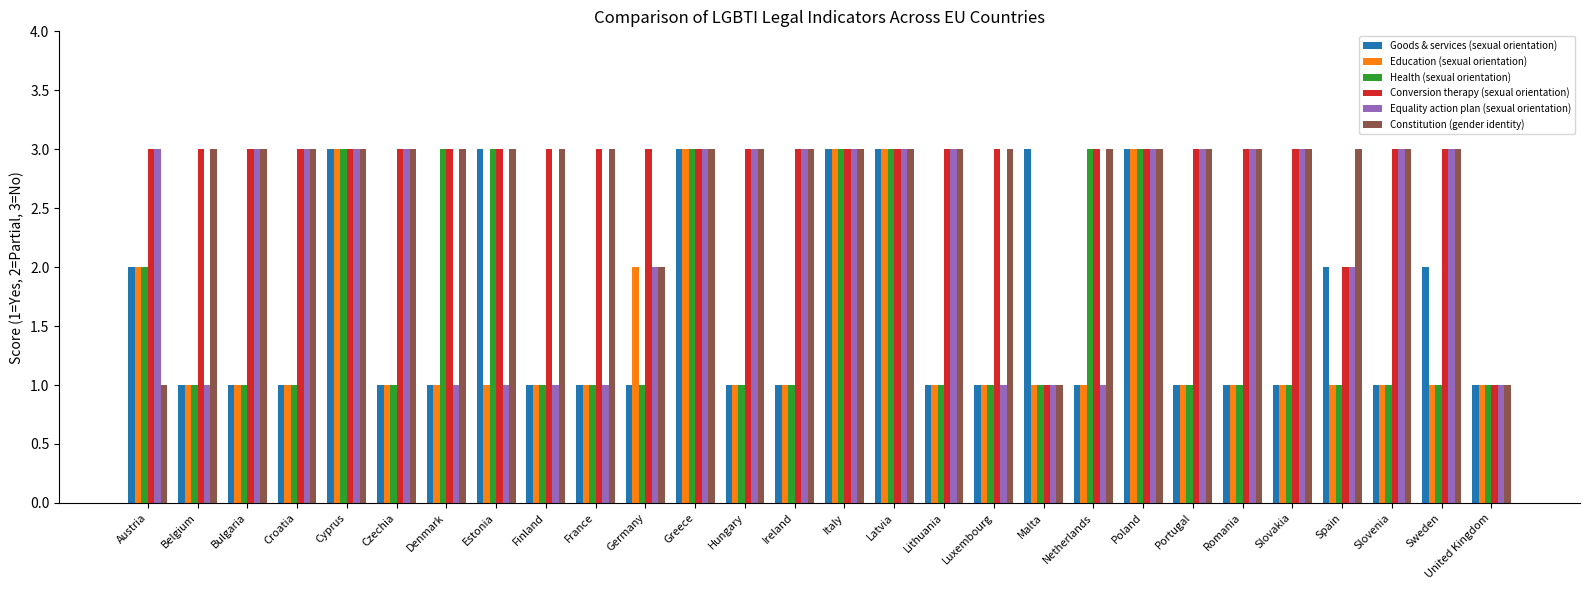

Are the bars horizontal?

No